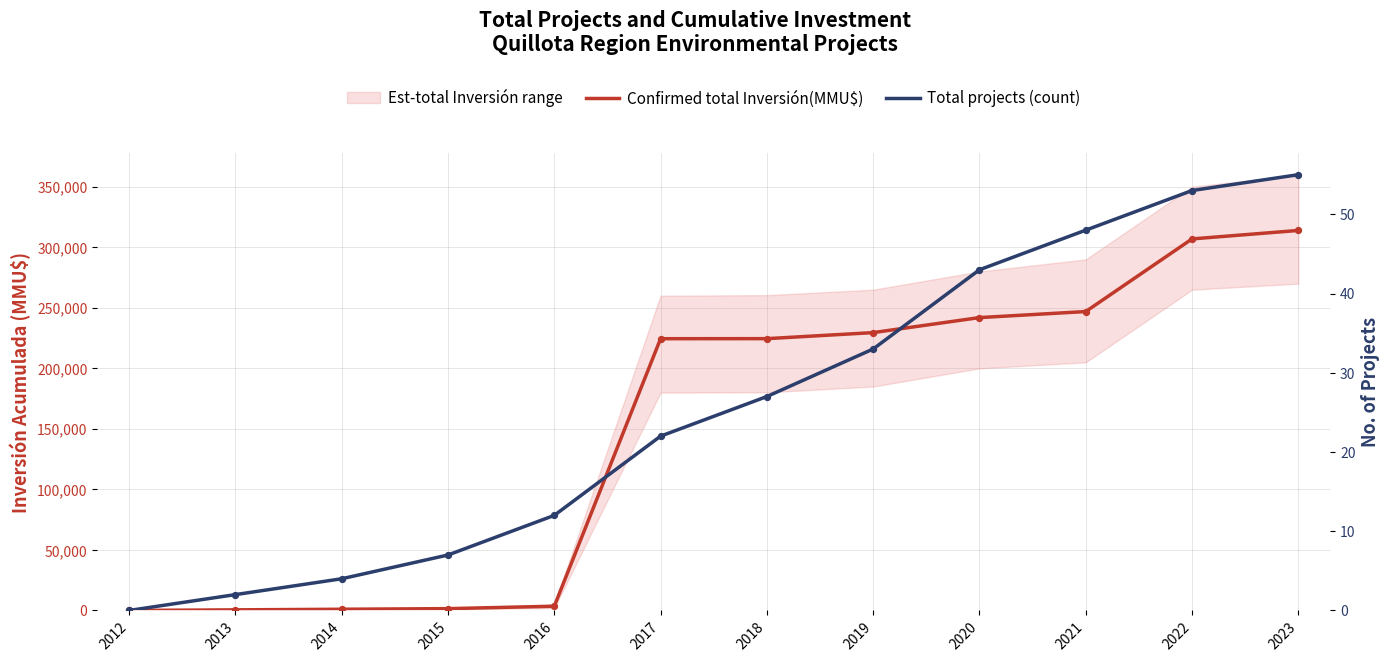

Which series has the largest Y range (max minus min)?

Confirmed total Inversión(MMU$)